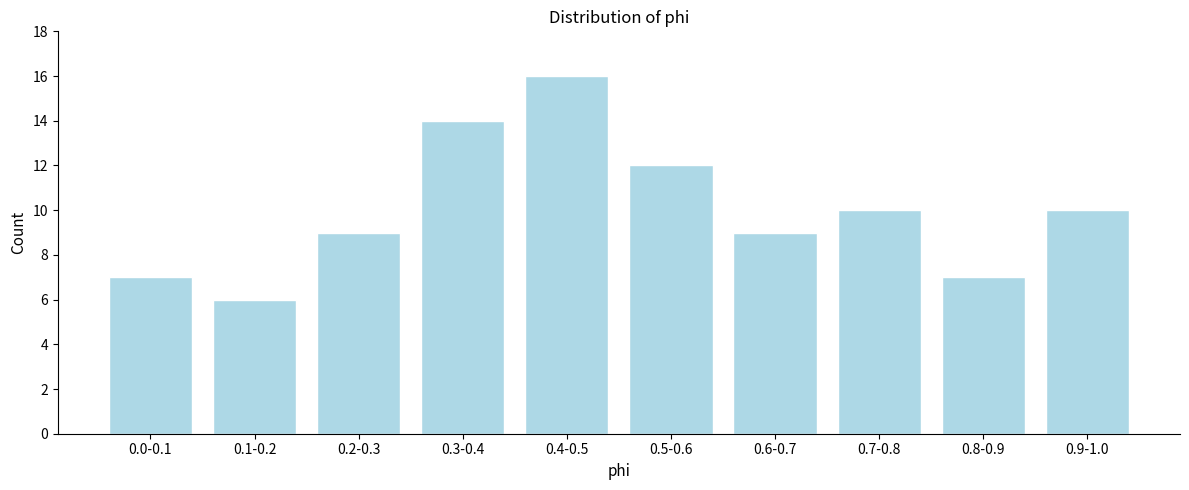

Reading right to left, what are all the values shown in this chart?

0.9-1.0=10	0.8-0.9=7	0.7-0.8=10	0.6-0.7=9	0.5-0.6=12	0.4-0.5=16	0.3-0.4=14	0.2-0.3=9	0.1-0.2=6	0.0-0.1=7